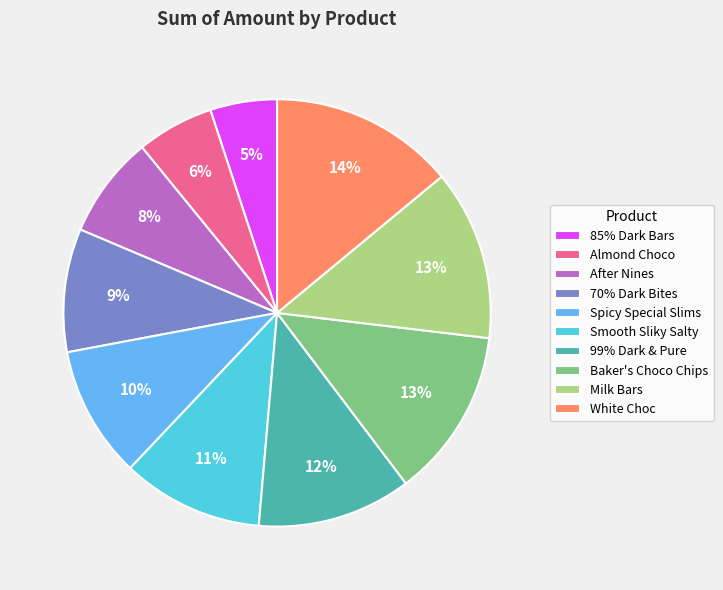

Which slice is the largest?

White Choc